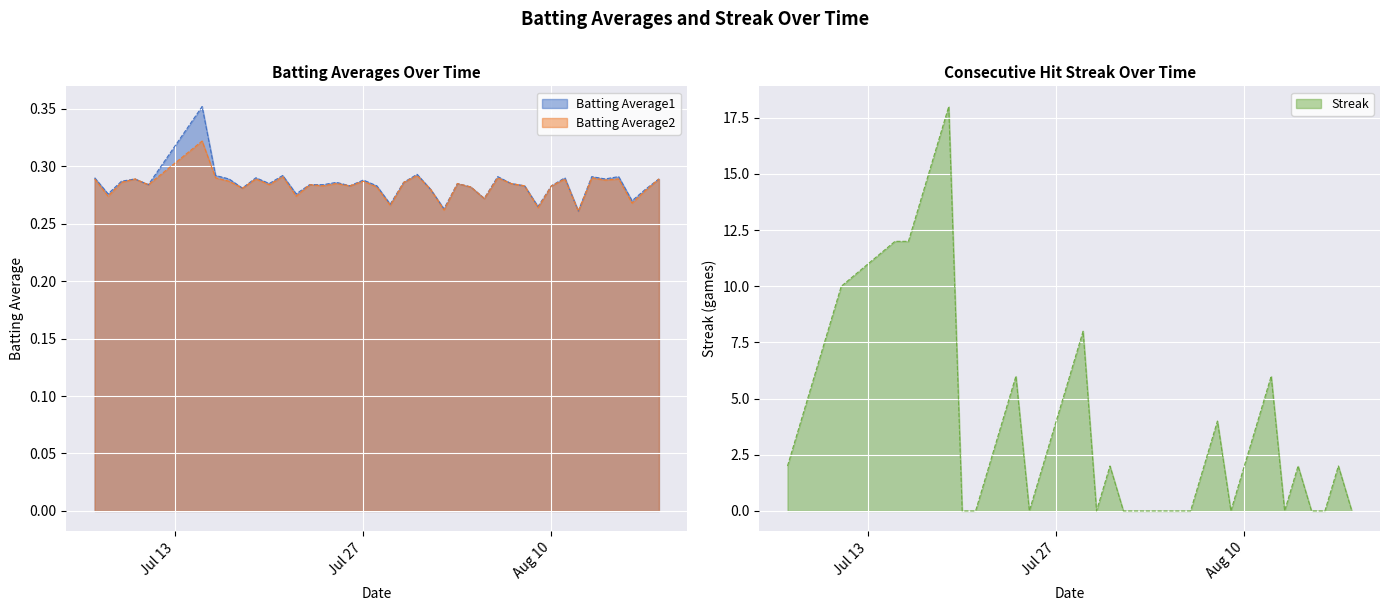

Reading right to left, list all the values displayed in this chart.

Batting Average1: 0.3	0.3	0.3	0.3	0.3	0.3	0.3	0.3	0.3	0.3	0.3	0.3	0.3	0.3	0.3	0.3	0.3	0.3	0.3	0.3	0.3	0.3	0.3	0.3	0.3	0.3	0.3	0.3	0.3	0.3	0.3	0.3	0.3	0.3	0.4	0.3	0.3	0.3	0.3	0.3
Batting Average2: 0.3	0.3	0.3	0.3	0.3	0.3	0.3	0.3	0.3	0.3	0.3	0.3	0.3	0.3	0.3	0.3	0.3	0.3	0.3	0.3	0.3	0.3	0.3	0.3	0.3	0.3	0.3	0.3	0.3	0.3	0.3	0.3	0.3	0.3	0.3	0.3	0.3	0.3	0.3	0.3
Streak: 0.0	2.0	0.0	0.0	2.0	0.0	6.0	4.0	2.0	0.0	4.0	2.0	0.0	0.0	0.0	0.0	0.0	0.0	2.0	0.0	8.0	6.0	4.0	2.0	0.0	6.0	4.0	2.0	0.0	0.0	18.0	16.0	14.0	12.0	12.0	10.0	8.0	6.0	4.0	2.0